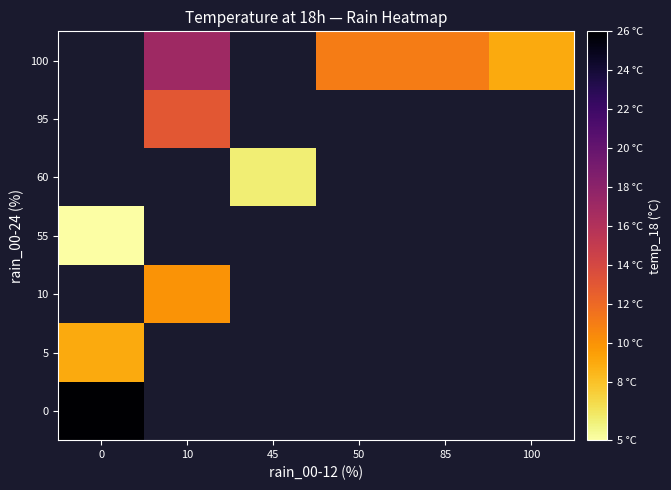

At how many categories does at least one series exceed 14?

2